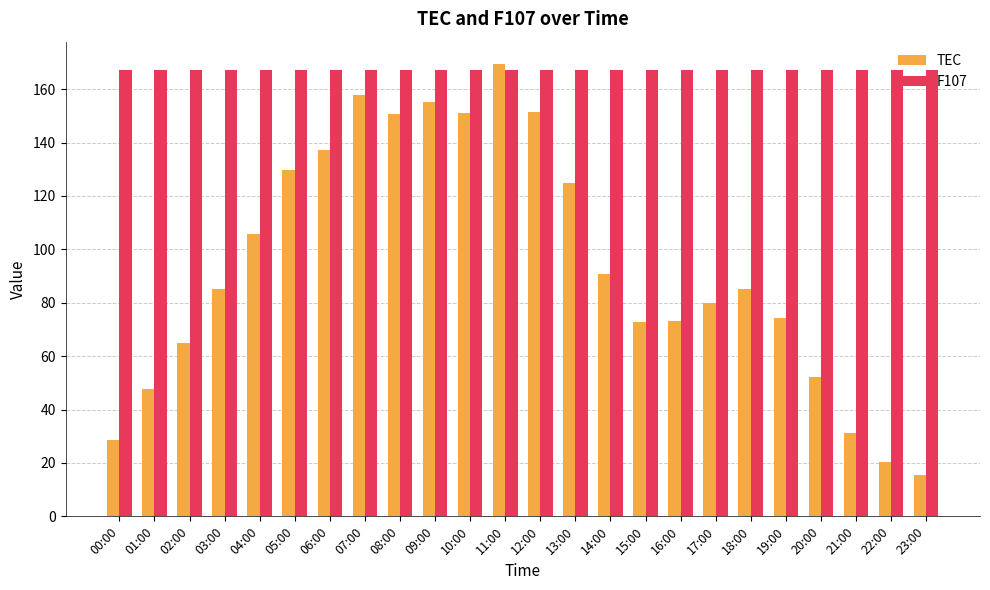

Rank the series by their average value, from lowest to highest.

TEC, F107